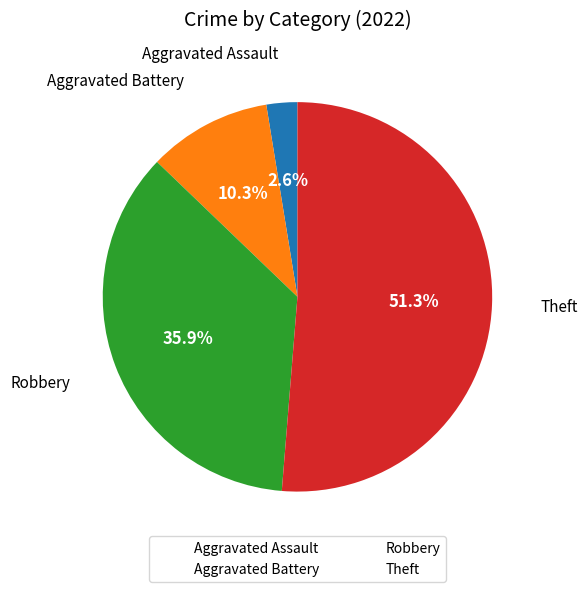

Count the number of slices in the pie.

4